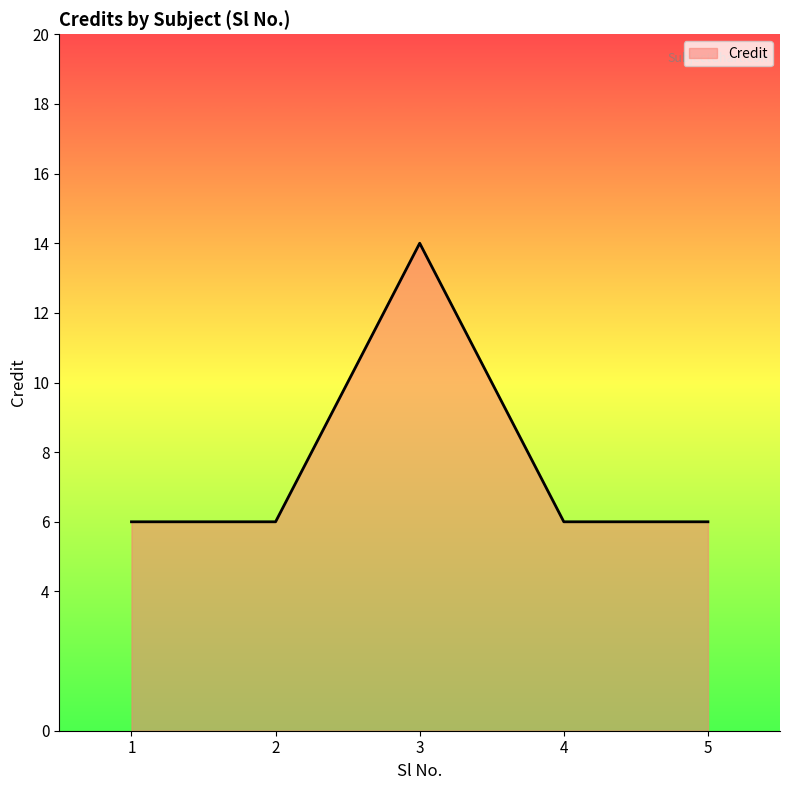

The chart shows a value of 6 at 1. True or false?

True